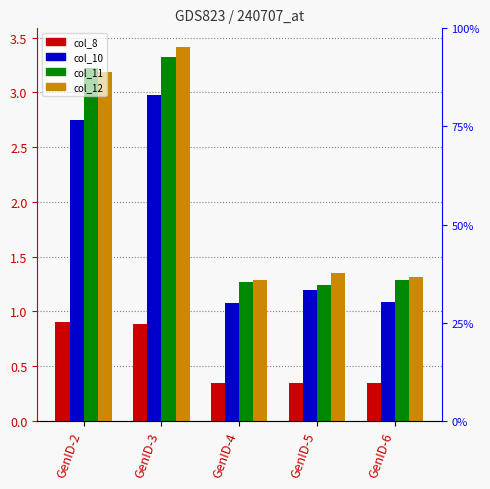

At which label does col_11 reach its minimum?

GenID-5